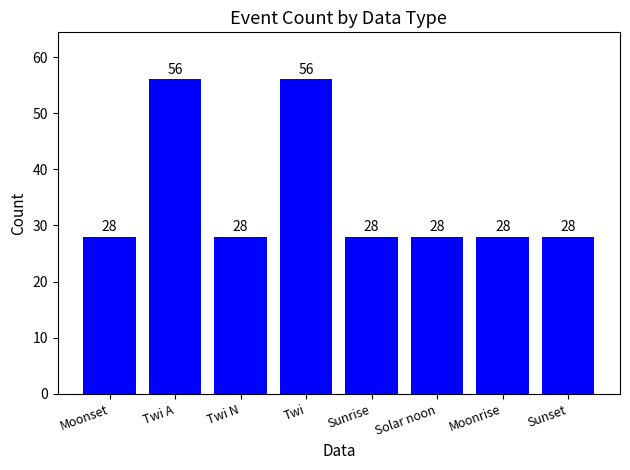

What is the change in value from Twi A to Sunrise?

-28